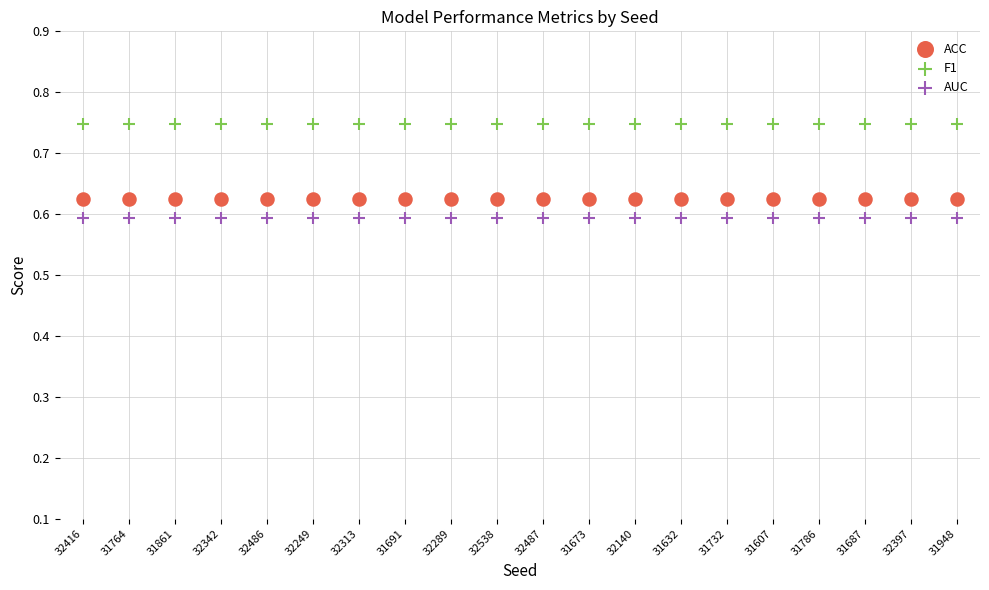

Which series reaches the maximum Y coordinate?

F1